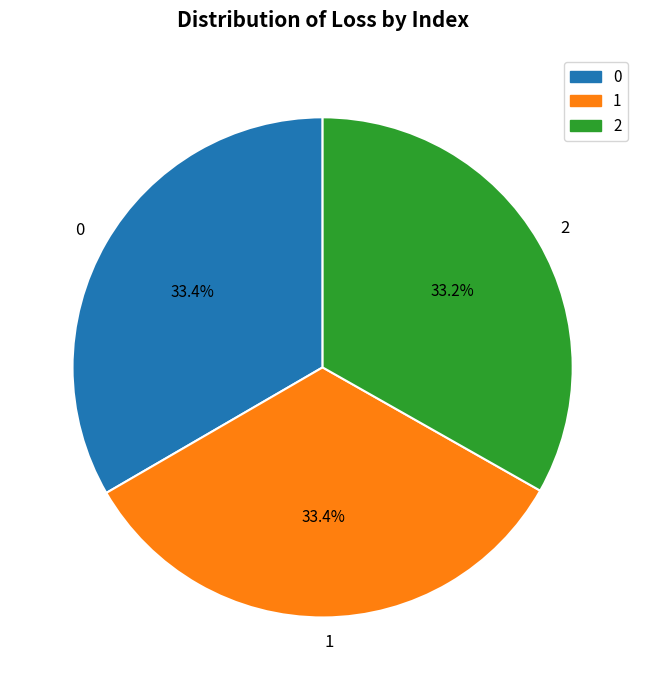

Does 1 account for over 50% of the chart?

No